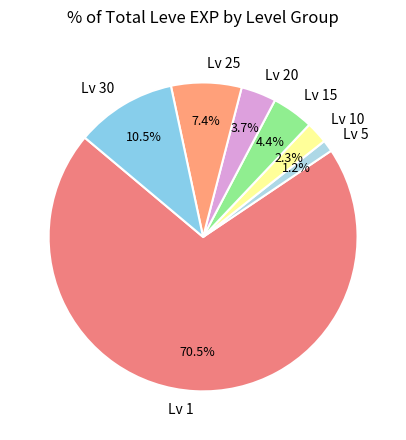

Which has a higher value, Lv 25 or Lv 15?

Lv 25